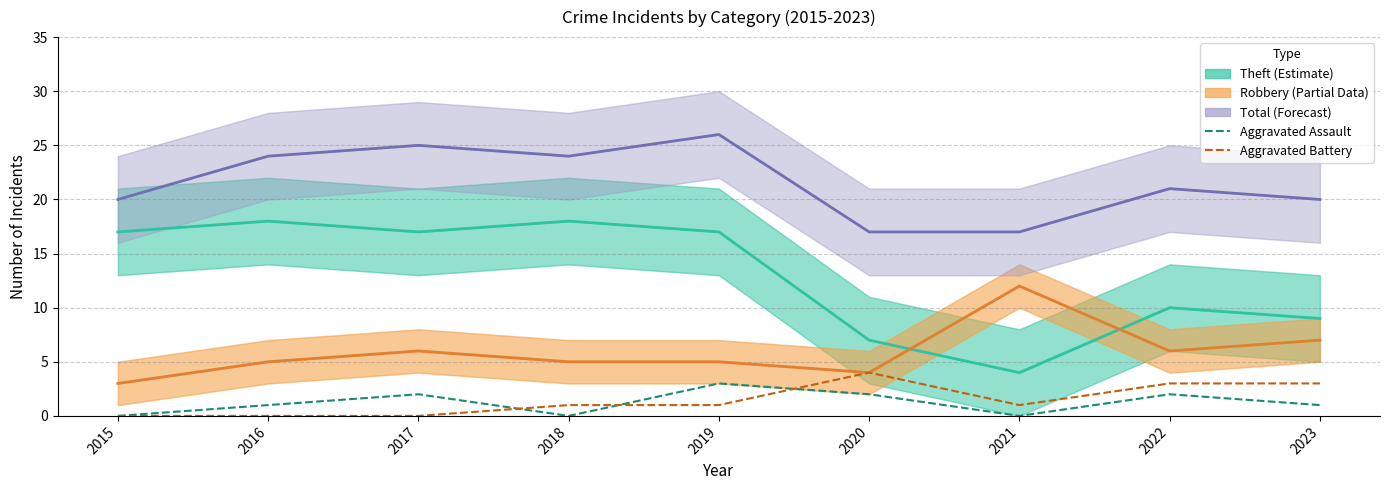

Where is Robbery nearest to the value 7?

2023